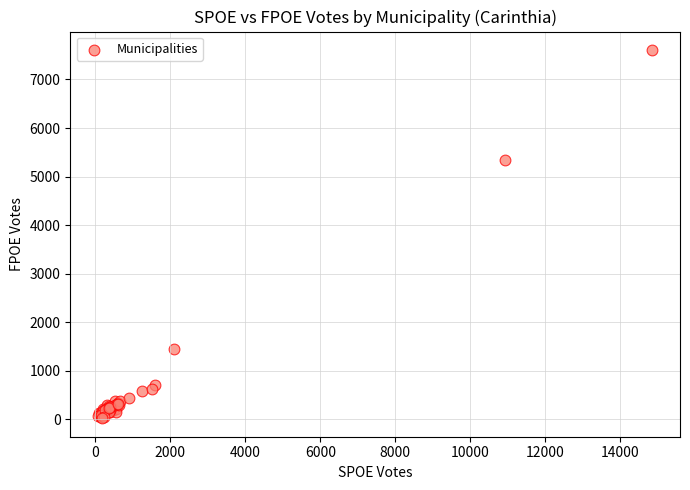

What Y value in the scatter plot is closest to 3814?

5349